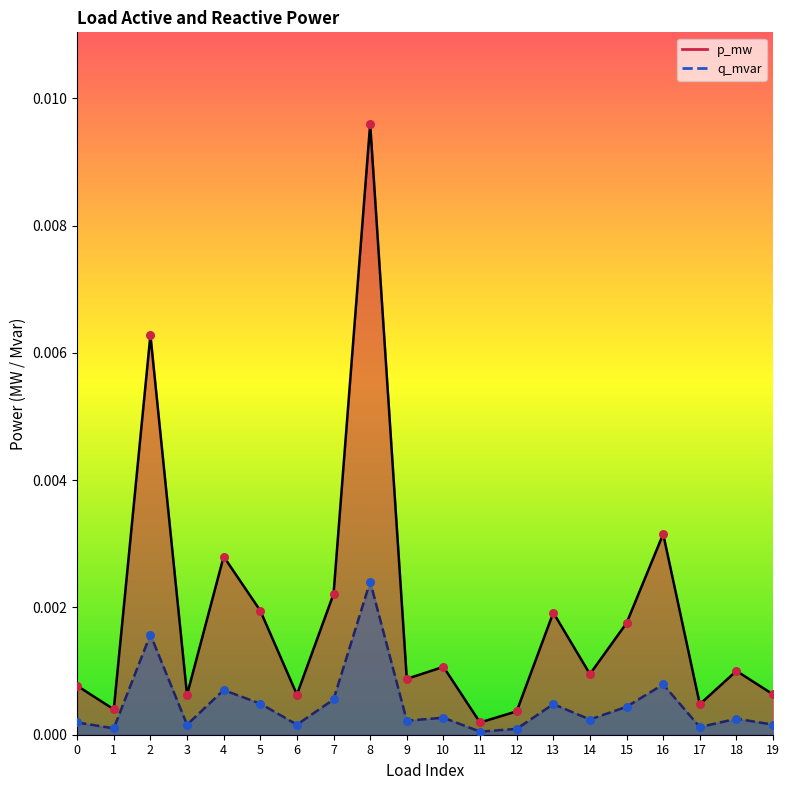

What are all the series names shown in the legend?

p_mw, q_mvar